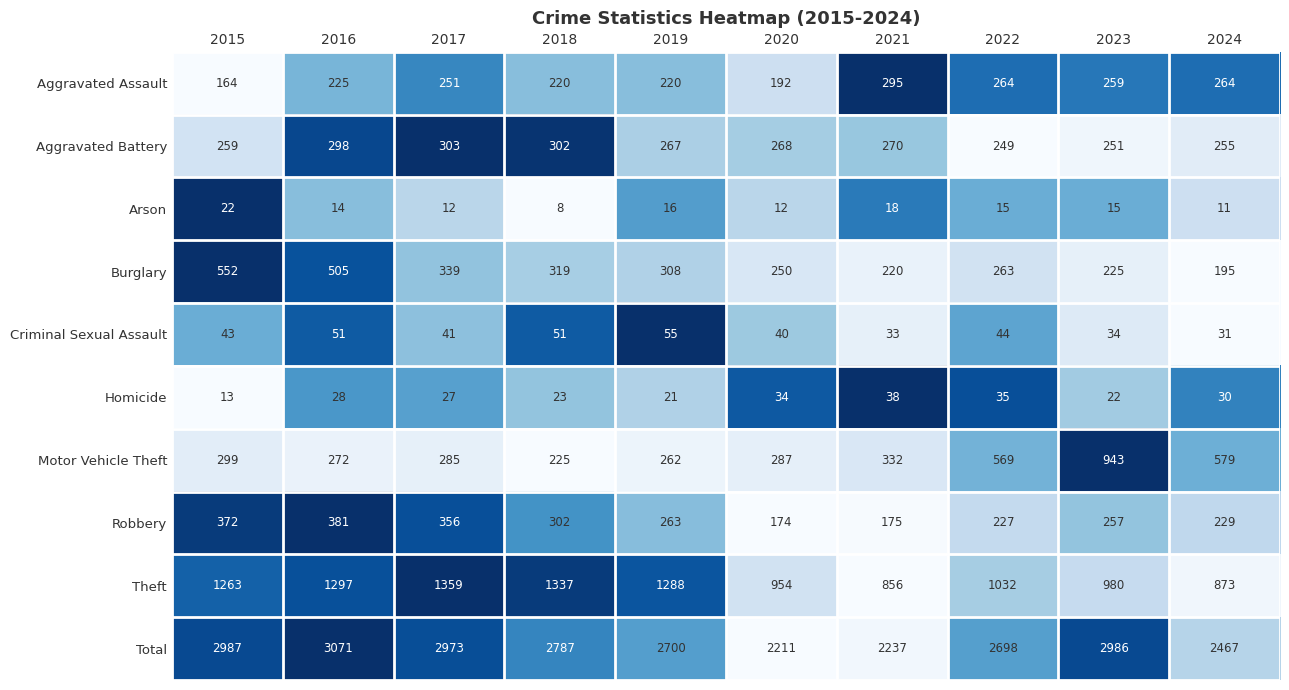

Which category has the lowest value across all series?

2018